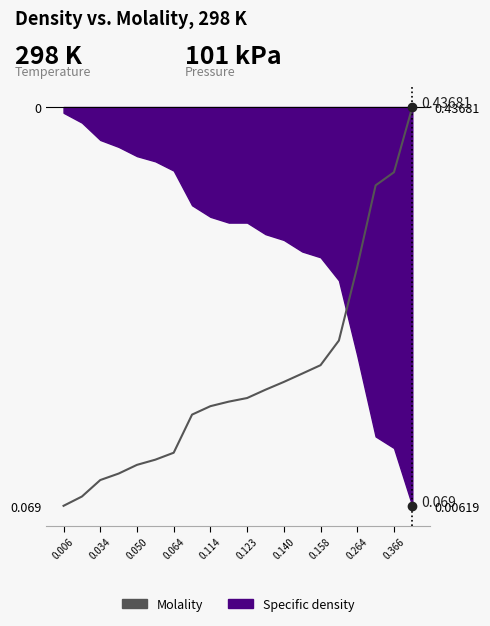

True or false: the data shows 0.2 at 0.123.

False